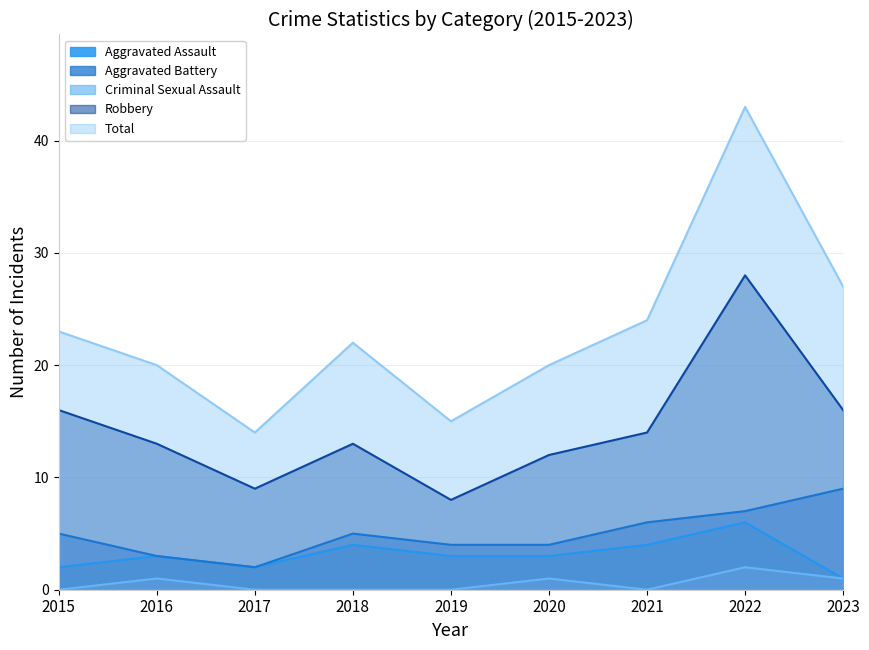

Between 2021 and 2023, which is larger?

2021